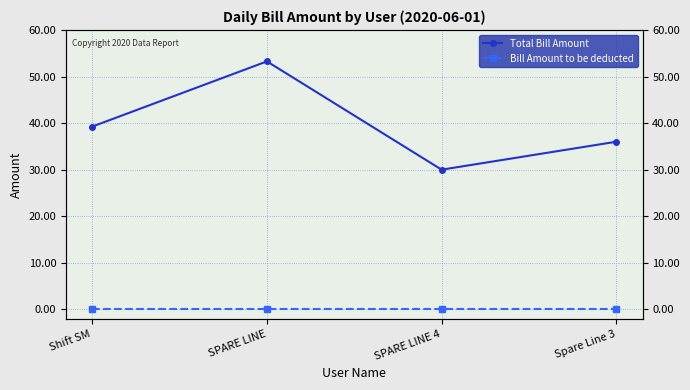

At which category is the sum across all series the highest?

SPARE LINE